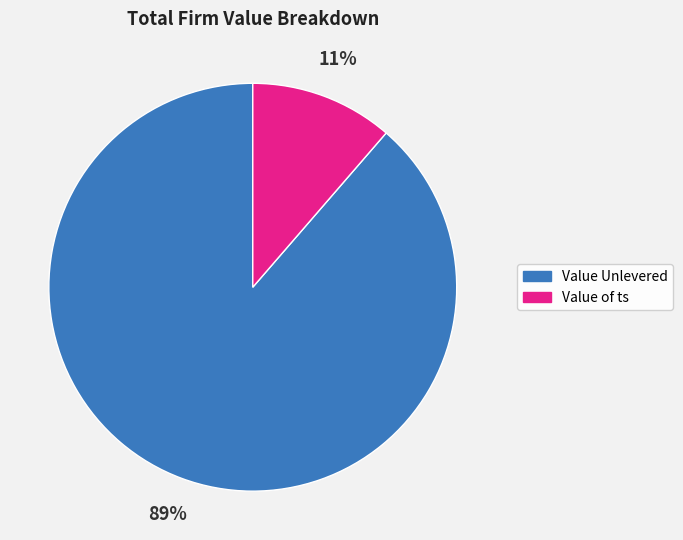

Do Value Unlevered and Value of ts together represent more than half of the pie?

Yes